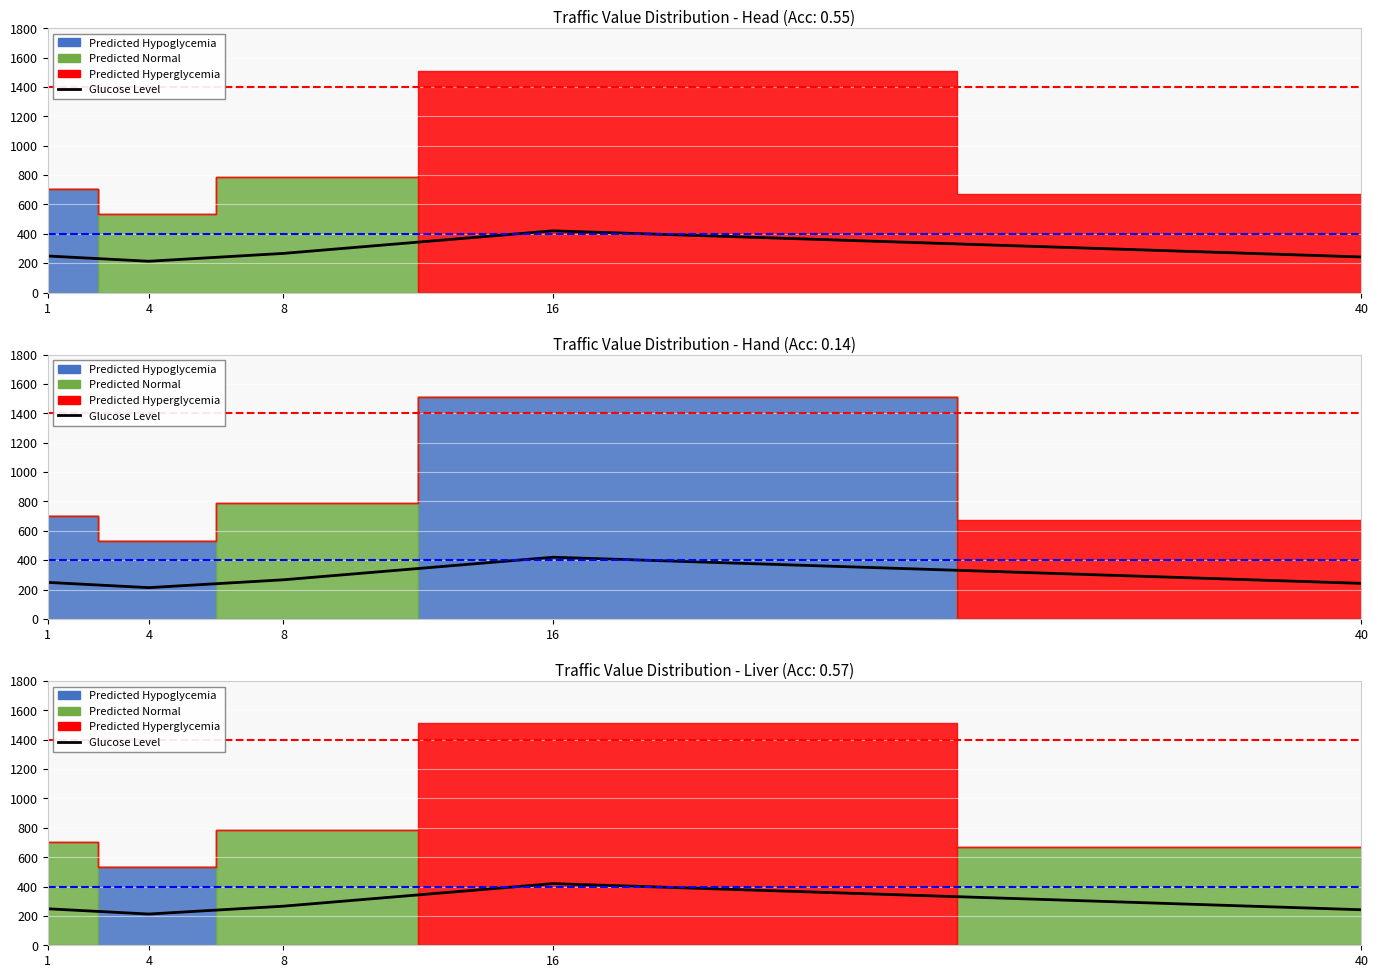

What is the average value?

277.9